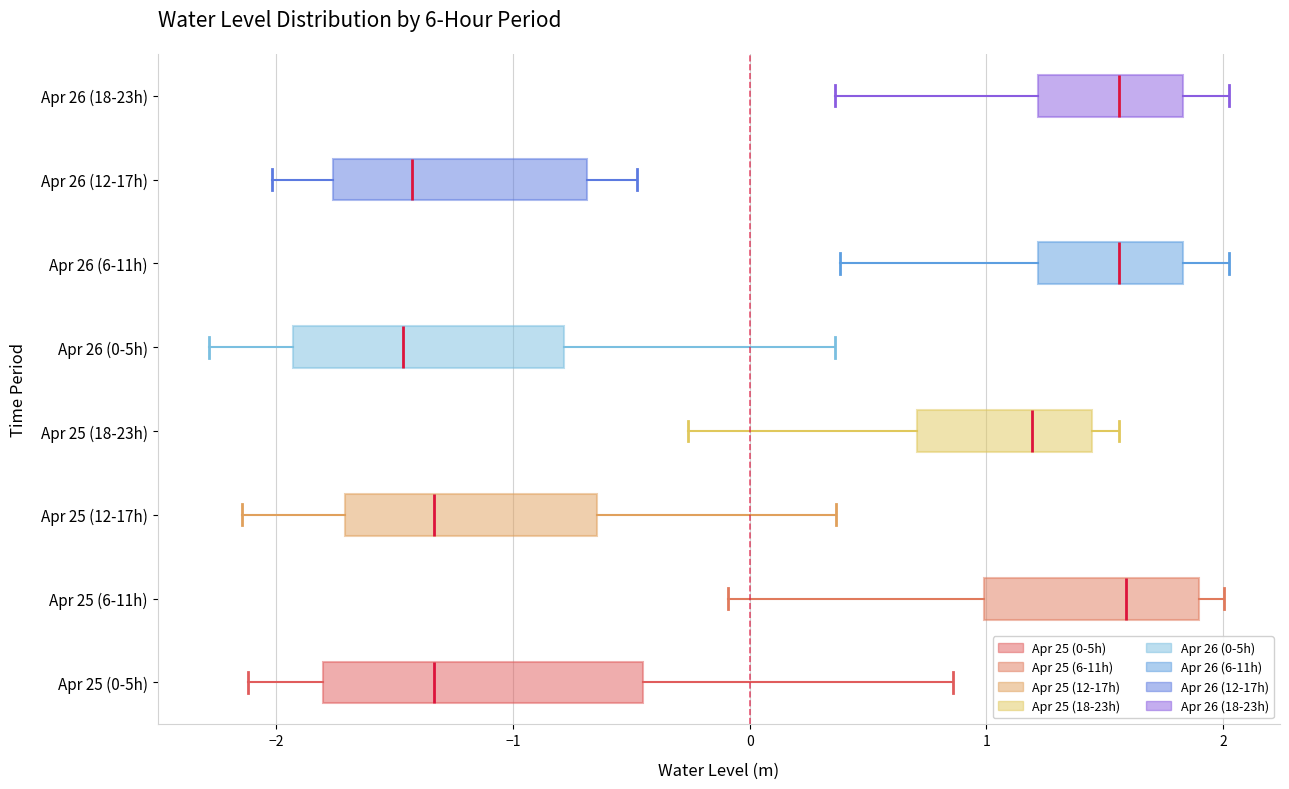

Reading bottom to top, transcribe this box plot: for each box, give where its median line is, the range the box spans, and where its two whiskers end, as read against the x-axis. The values are not printed on the chart, so give them approximately, as read against the axis.

Apr 25 (0-5h): median -1.3, box -1.8 to -0.5, whiskers -2.1 to 0.9
Apr 25 (6-11h): median 1.6, box 1.0 to 1.9, whiskers -0.1 to 2.0
Apr 25 (12-17h): median -1.3, box -1.7 to -0.6, whiskers -2.1 to 0.4
Apr 25 (18-23h): median 1.2, box 0.7 to 1.4, whiskers -0.3 to 1.6
Apr 26 (0-5h): median -1.5, box -1.9 to -0.8, whiskers -2.3 to 0.4
Apr 26 (6-11h): median 1.6, box 1.2 to 1.8, whiskers 0.4 to 2.0
Apr 26 (12-17h): median -1.4, box -1.8 to -0.7, whiskers -2.0 to -0.5
Apr 26 (18-23h): median 1.6, box 1.2 to 1.8, whiskers 0.4 to 2.0